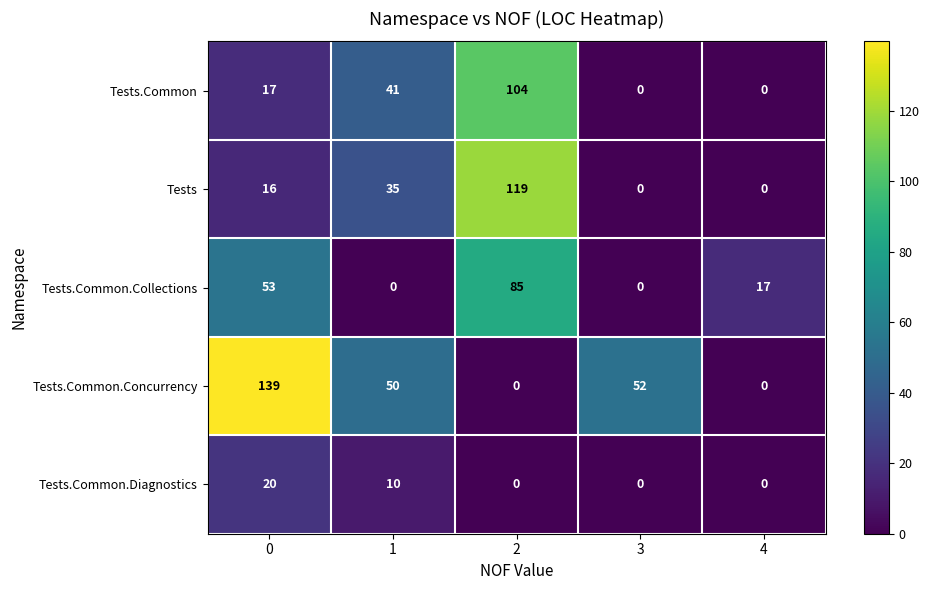

What is the total value across all series at 1?

136